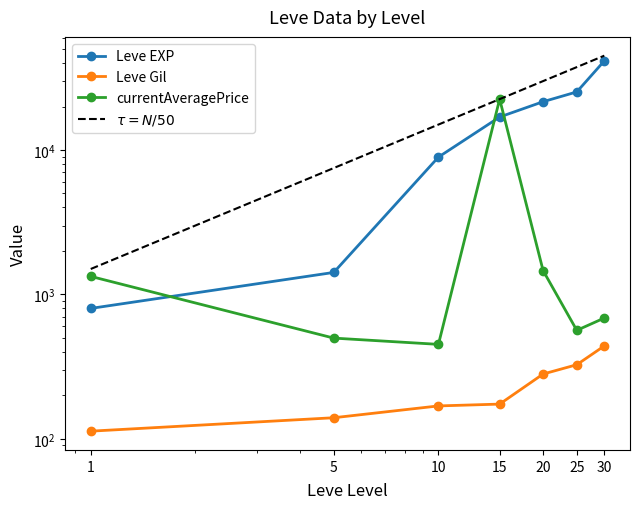

Reading left to right, extract all data points from this chart.

Leve EXP: 1=800.0	5=1420.0	10=8930.0	15=16920.0	20=21600.0	25=25250.0	30=41410.0
Leve Gil: 1=113.0	5=140.0	10=169.0	15=174.0	20=281.0	25=326.0	30=440.0
currentAveragePrice: 1=1333.0	5=498.3	10=451.0	15=22500.0	20=1462.5	25=564.0	30=686.3
$\tau = N/50$: 1=1500.0	5=7500.0	10=15000.0	15=22500.0	20=30000.0	25=37500.0	30=45000.0